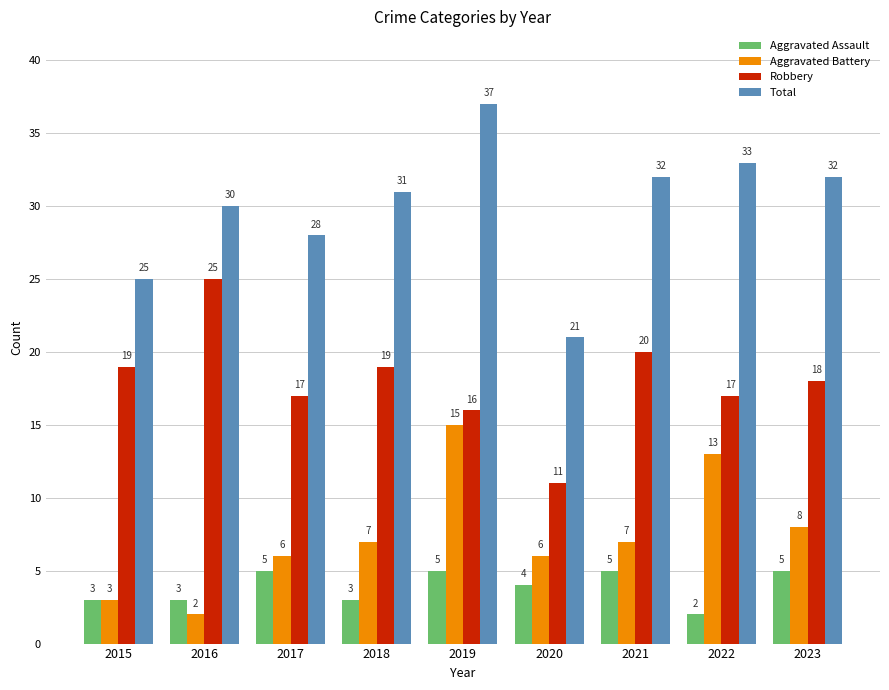

Is the value of Aggravated Battery at 2015 greater than the value of Total at 2019?

No